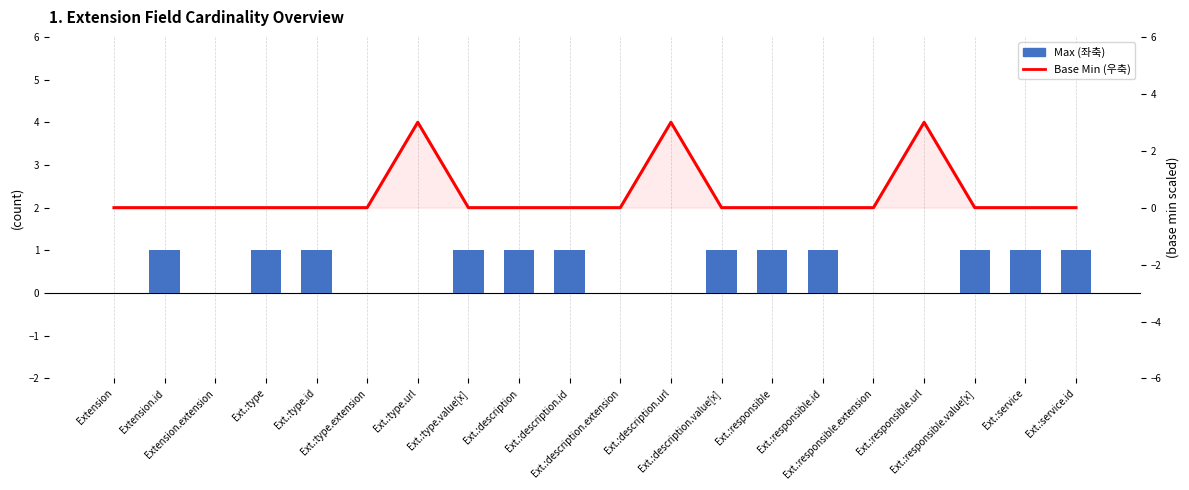

What is the sum of all Base Min (우축) values?

9